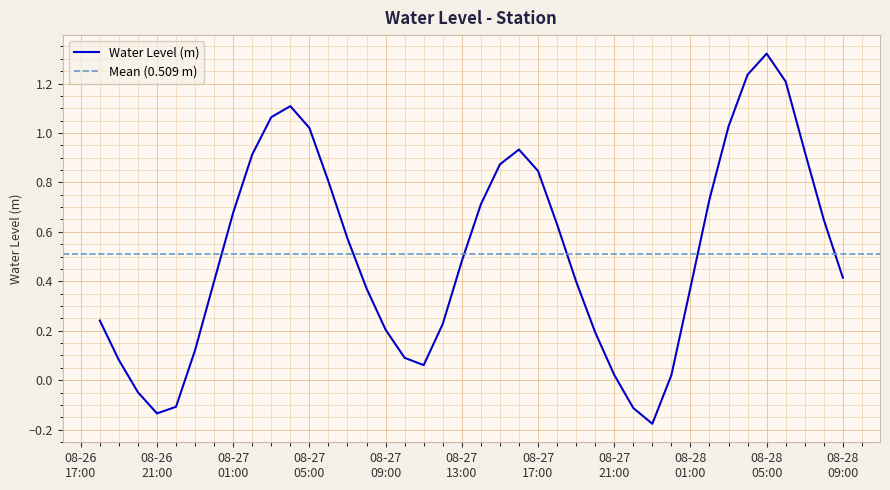

What is the label of the 20th point from the left?

08-27 13:00